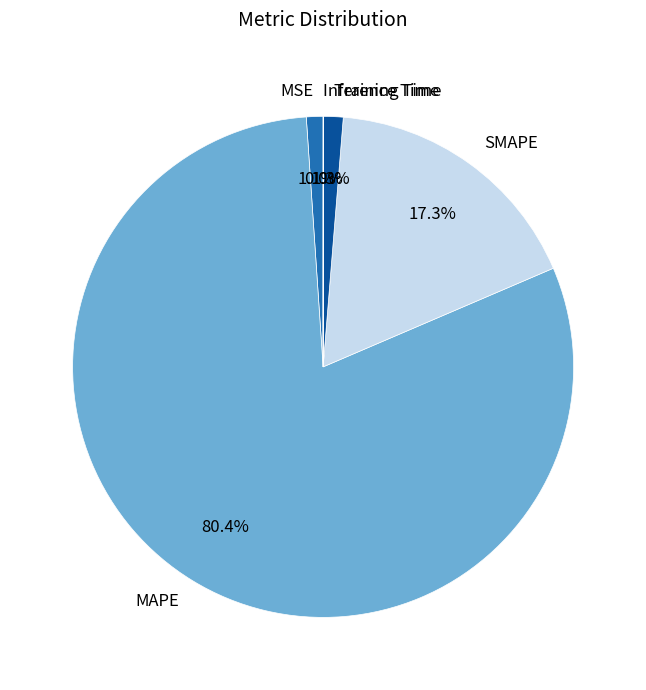

Which slice is the largest?

MAPE